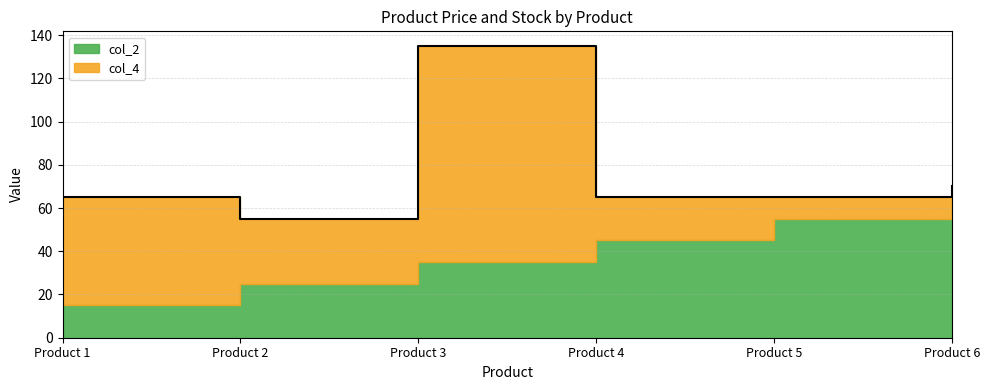

Between Product 3 and Product 5, which series saw the biggest shift?

col_4